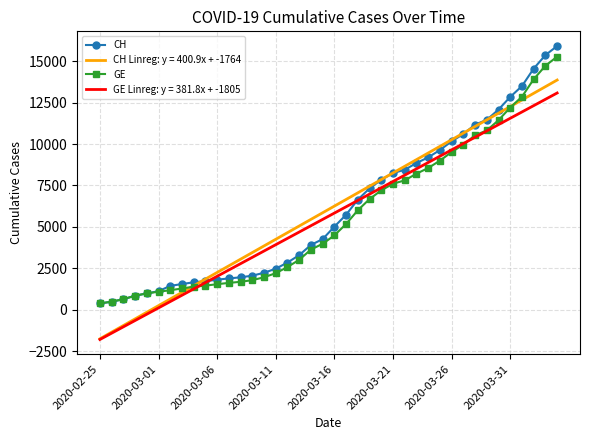

What is the highest value of the CH series?

15926.0